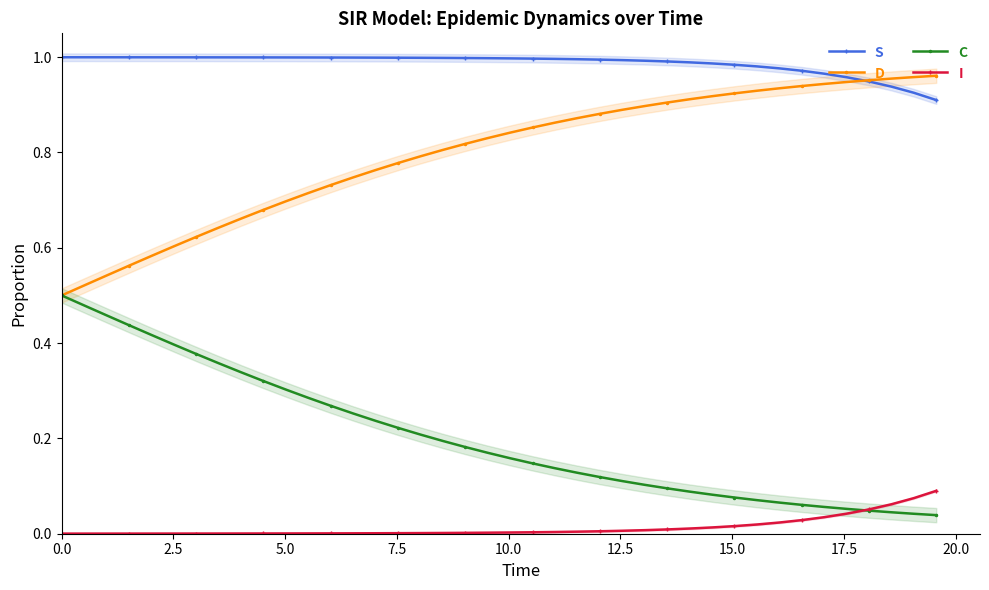

True or false: C and S cross at least once.

False